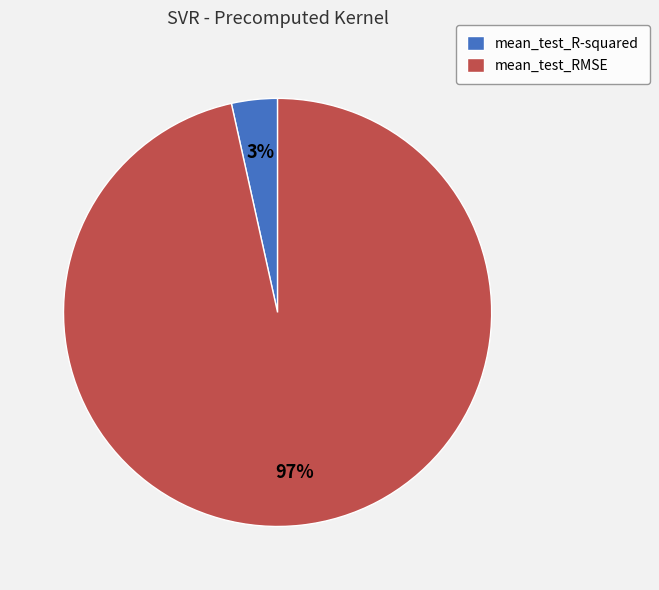

To the nearest percent, what is the combined percentage of mean_test_RMSE and mean_test_R-squared?

100%